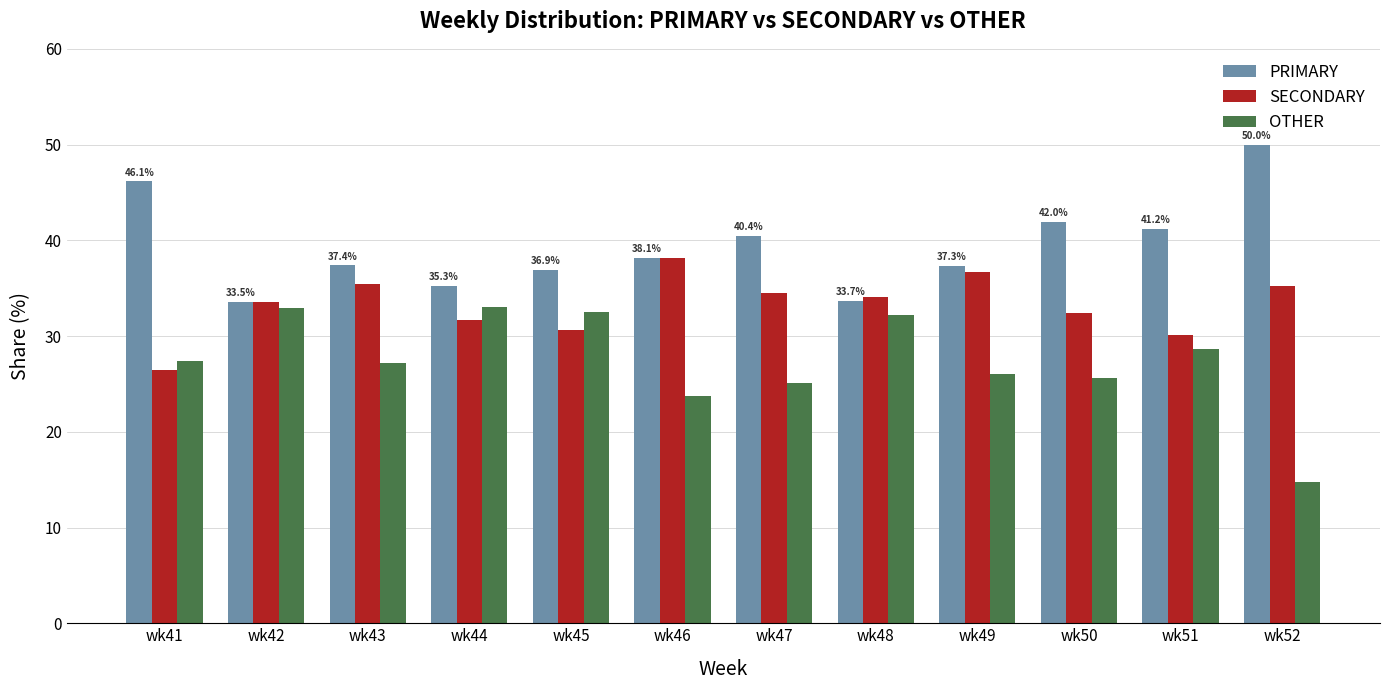

How many bars are there in each group?

3